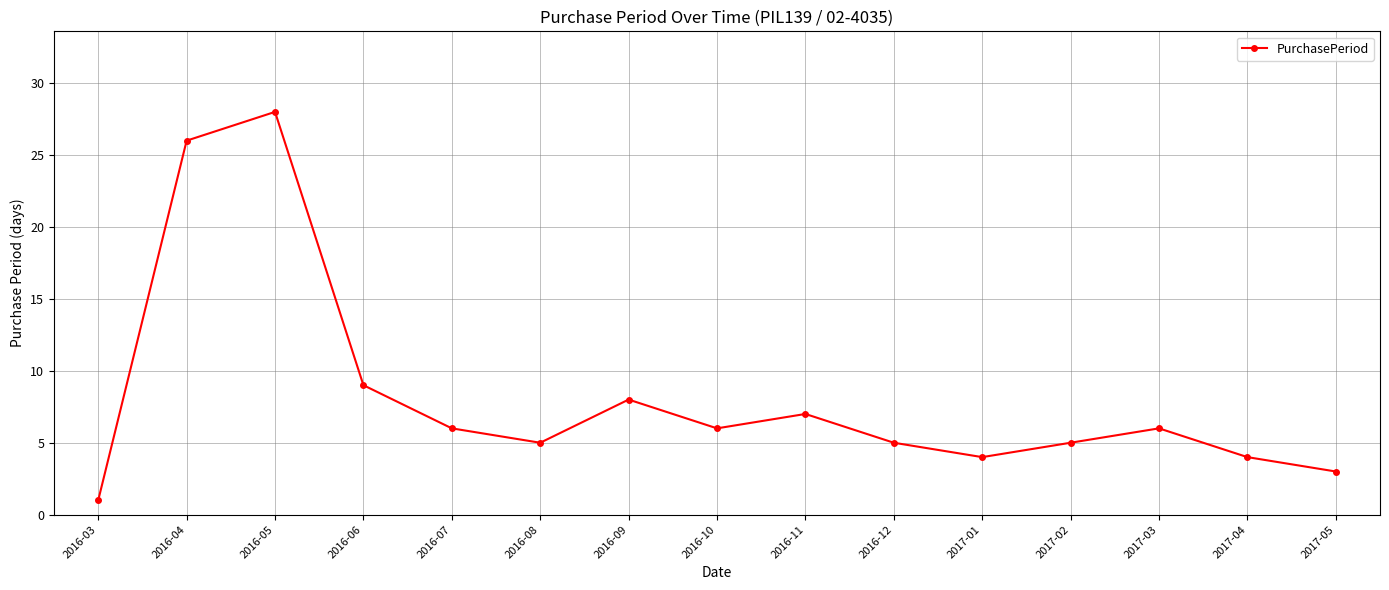

Reading left to right, what are all the values shown in this chart?

1	26	28	9	6	5	8	6	7	5	4	5	6	4	3